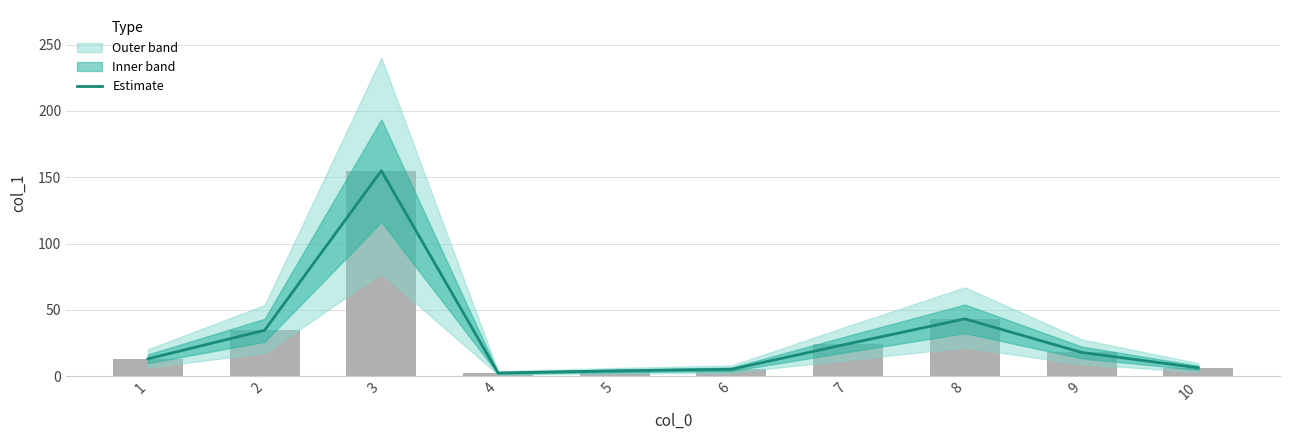

List the labels in order of value, largest first.

3, 8, 2, 7, 9, 1, 10, 6, 5, 4